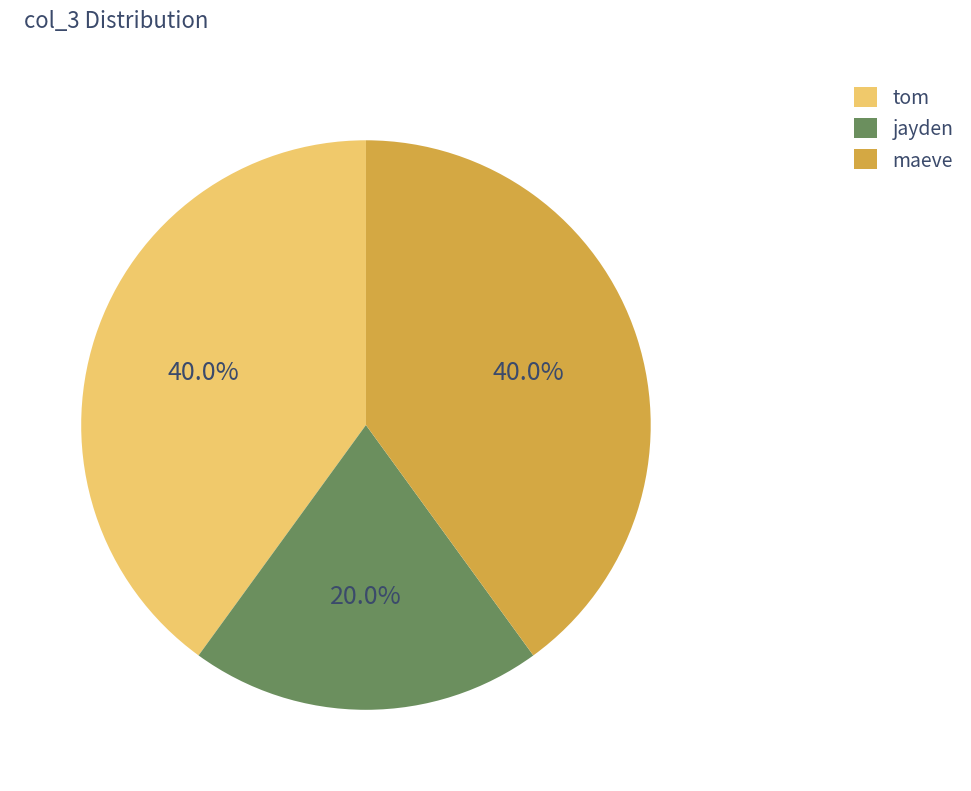

How many slices are in this pie chart?

3